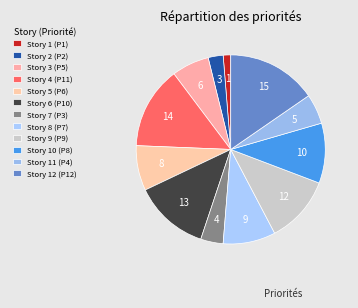

Rank the categories by value from lowest to highest.

1, 2, 7, 11, 3, 5, 8, 10, 9, 6, 4, 12